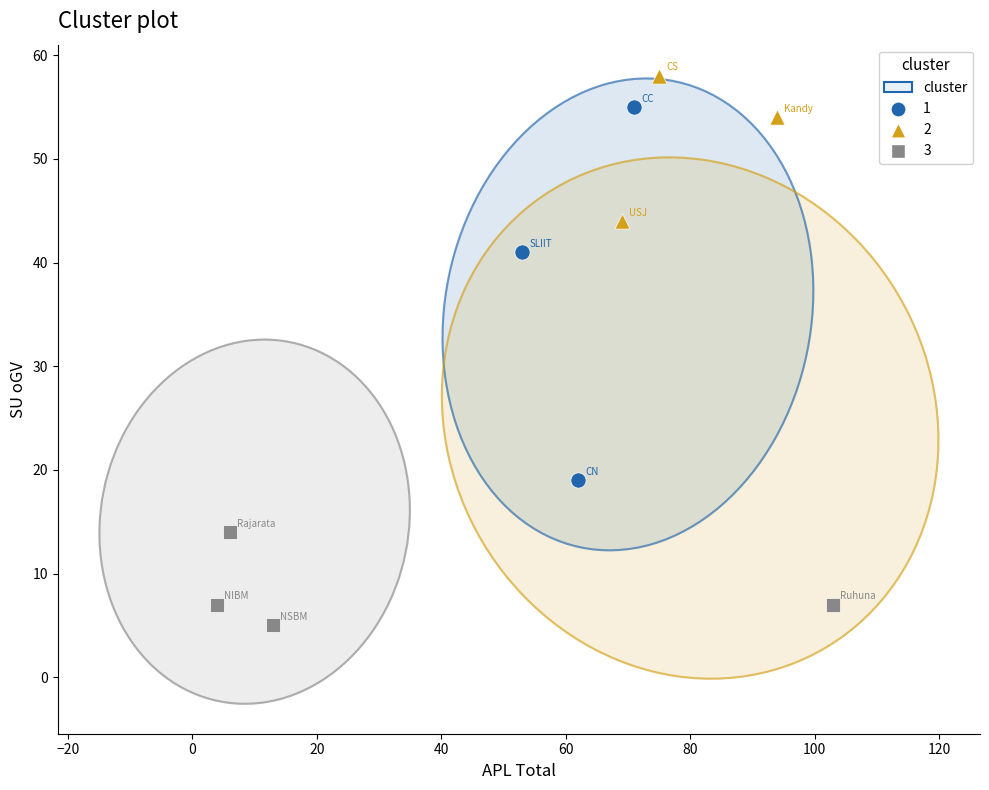

Which series contains the lowest Y value?

3